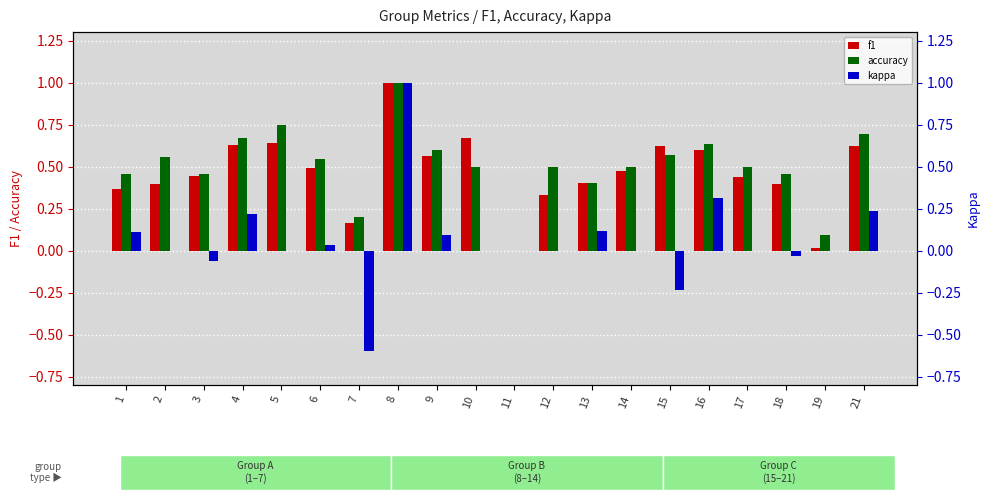

Reading right to left, what are all the values shown in this chart?

f1: 0.6	0.0	0.4	0.4	0.6	0.6	0.5	0.4	0.3	0.0	0.7	0.6	1.0	0.2	0.5	0.6	0.6	0.4	0.4	0.4
accuracy: 0.7	0.1	0.5	0.5	0.6	0.6	0.5	0.4	0.5	0.0	0.5	0.6	1.0	0.2	0.5	0.8	0.7	0.5	0.6	0.5
kappa: 0.2	0.0	-0.0	0.0	0.3	-0.2	0.0	0.1	0.0	0.0	0.0	0.1	1.0	-0.6	0.0	0.0	0.2	-0.1	0.0	0.1